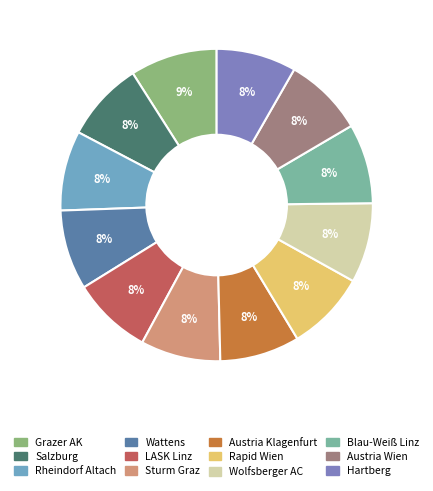

To the nearest percent, what is the difference between the Rapid Wien and Grazer AK slice percentages?

1%